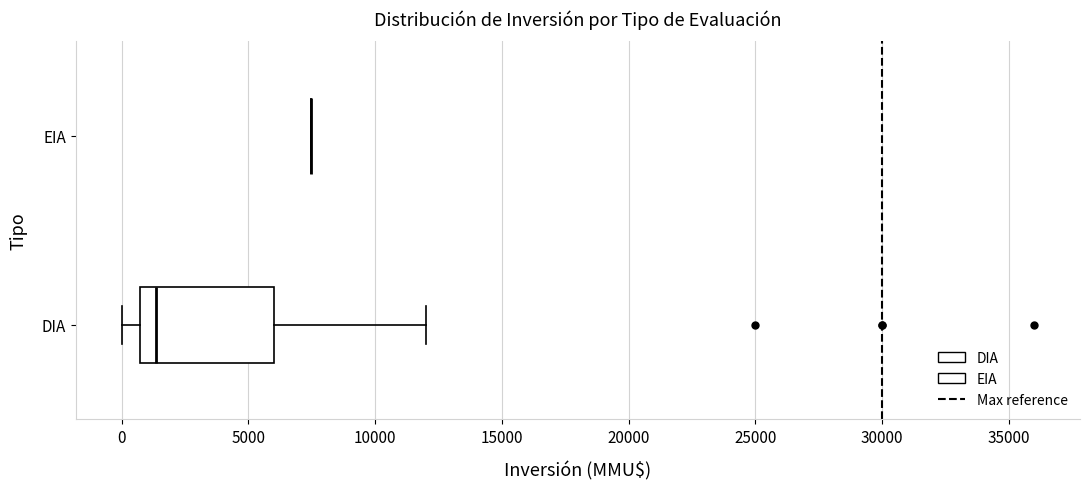

Reading bottom to top, transcribe this box plot: for each box, give where its median line is, the range the box spans, and where its two whiskers end, as read against the x-axis. The values are not printed on the chart, so give them approximately, as read against the axis.

DIA: median 1500, box 500 to 6000, whiskers 0 to 12000
EIA: box collapsed to a line at 7500, whiskers 7500 to 7500